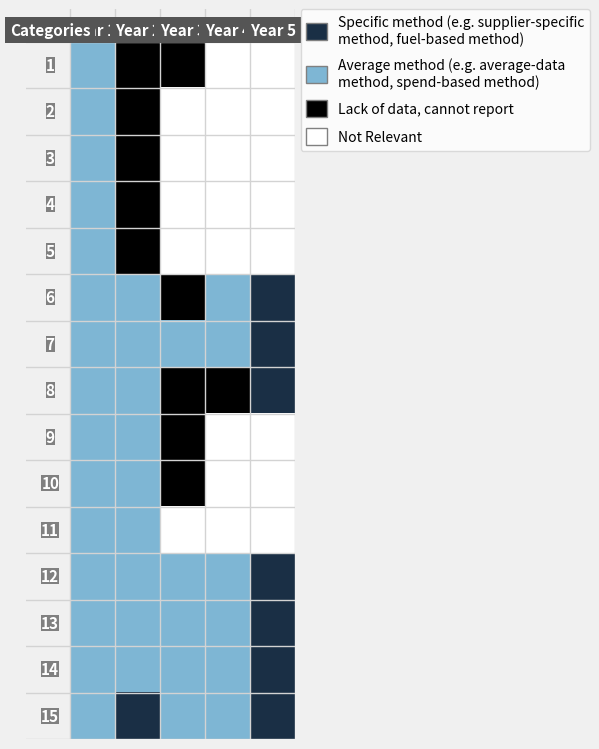

Count the number of data series in this chart.

15